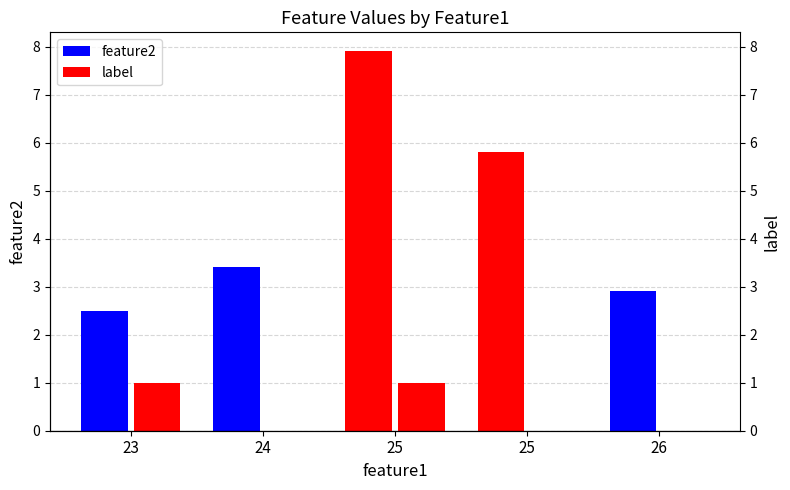

What is the highest value of the label series?

1.0